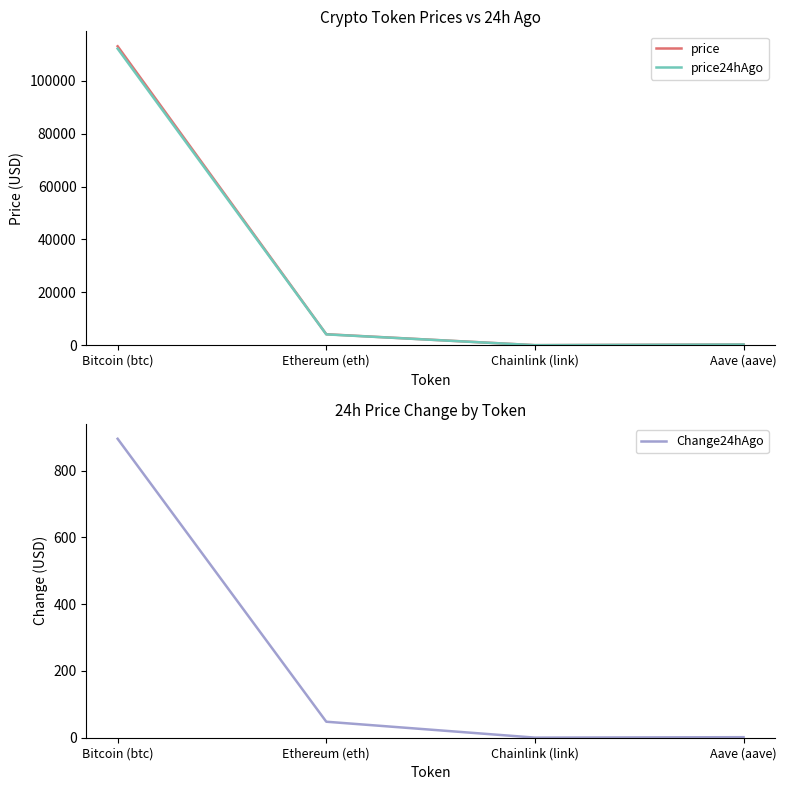

Rank the series at Aave (aave) from lowest to highest value.

Change24hAgo, price24hAgo, price